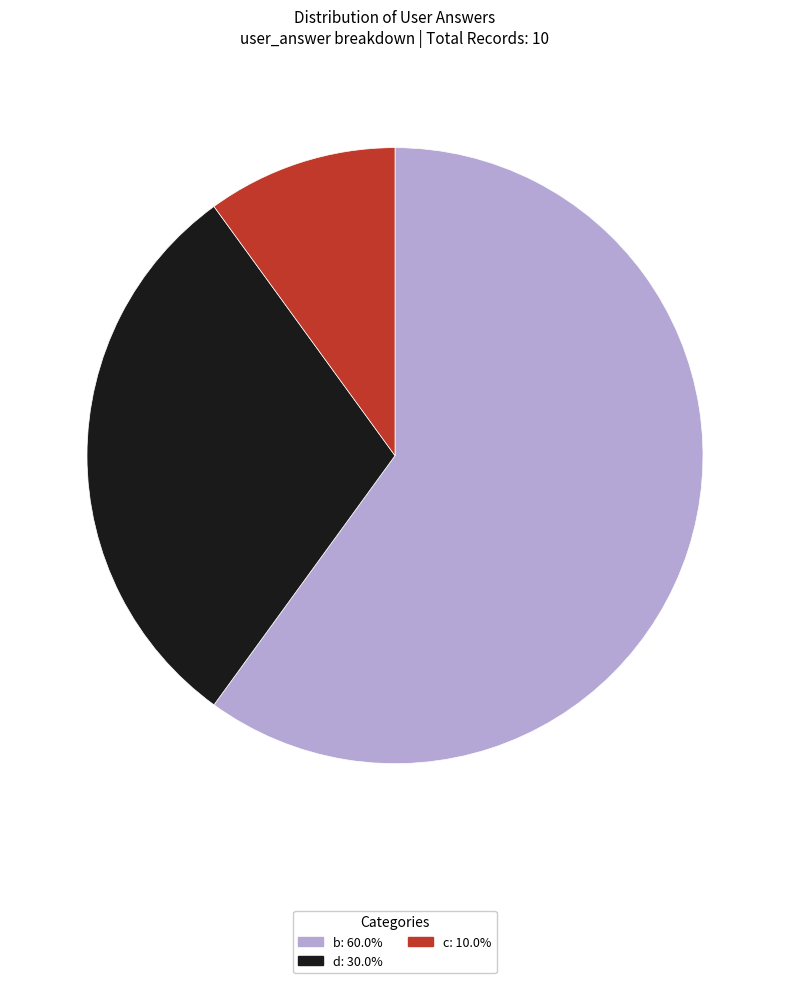

Count the number of slices in the pie.

3